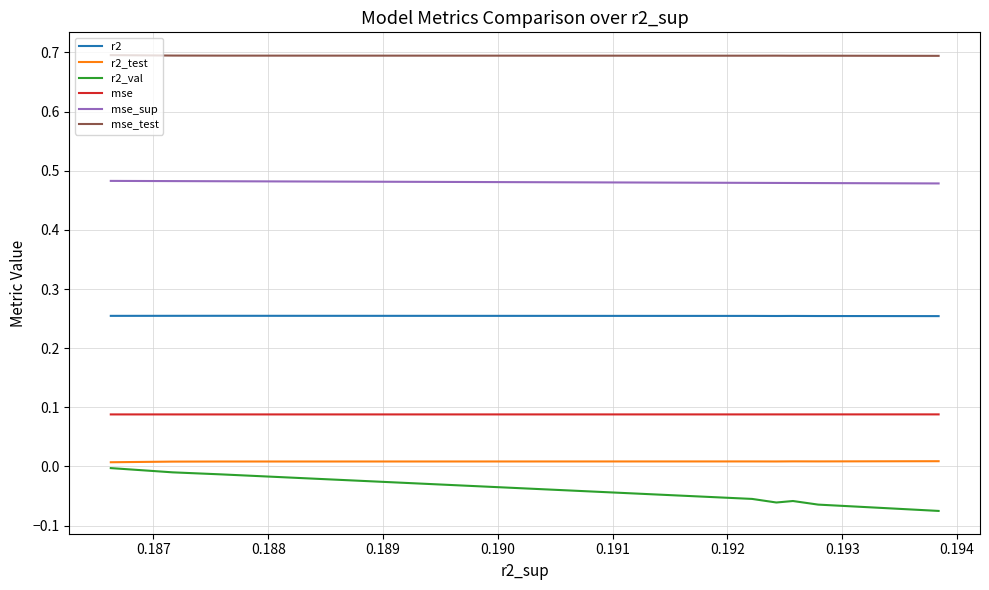

At how many categories does at least one series exceed 0?

10